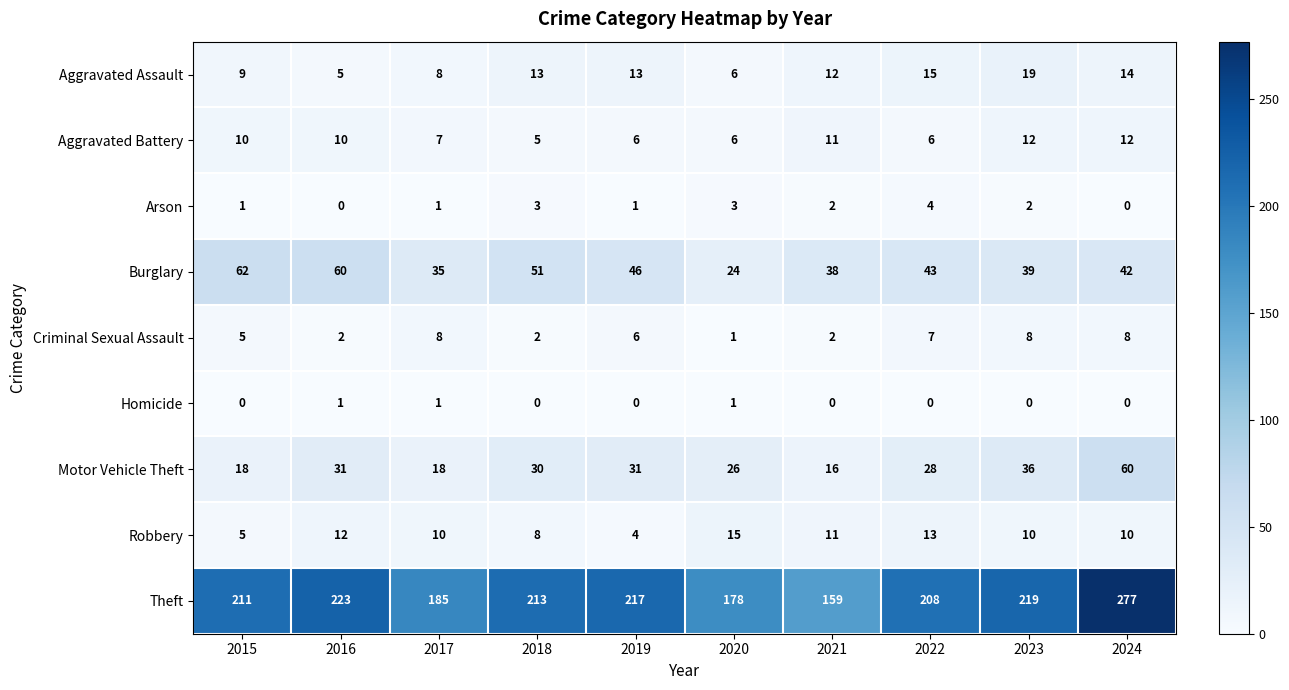

What is the difference between the second highest and second lowest values in the Theft series?

45